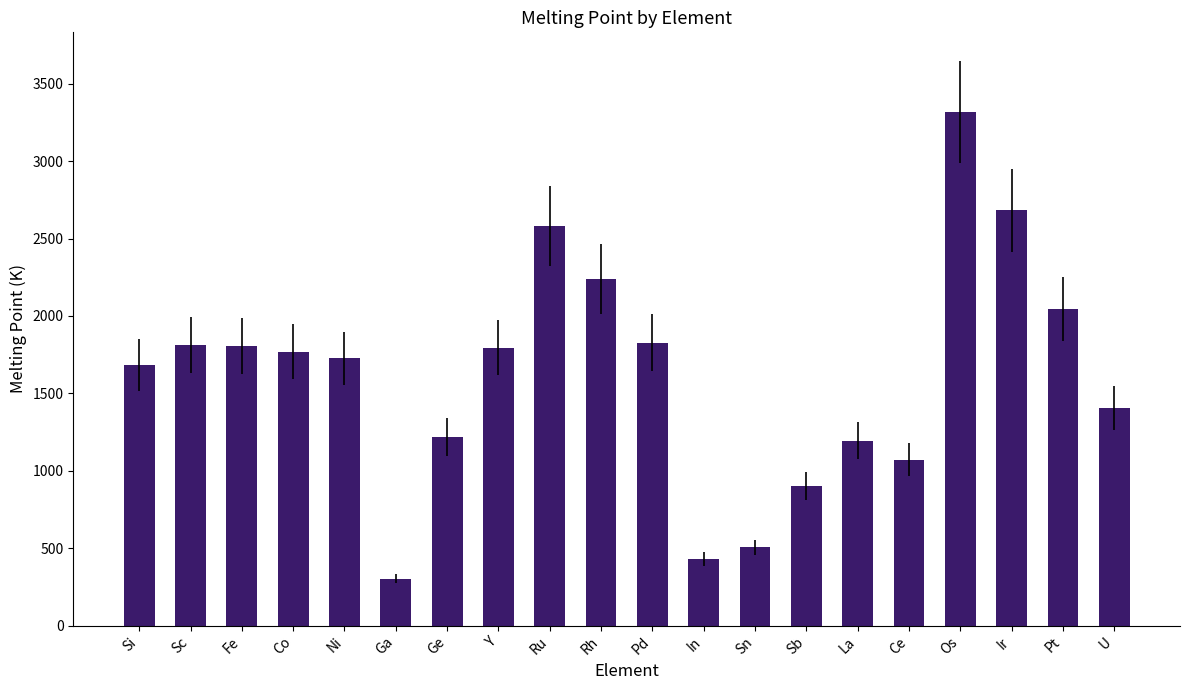

What is the change in value from Y to La?

-603.0